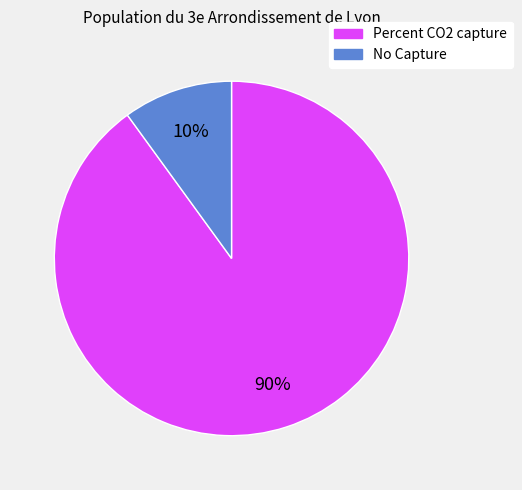

Does No Capture represent more than half of the total?

No